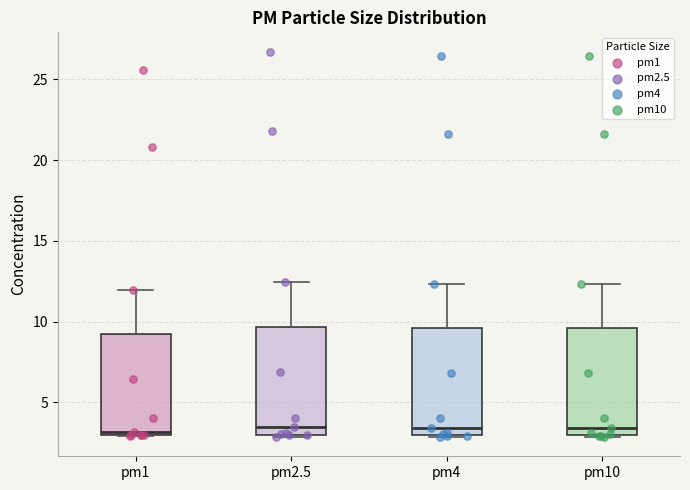

Reading left to right, read every box against the y-axis: the position of its median line, the range the box covers, and the ends of its whiskers. The values are not printed on the chart, so give them approximately, as read against the axis.

pm1: median 3.0 (just above the box's lower edge), box 3.0 to 9.0, whiskers 3.0 to 12.0
pm2.5: median 3.5, box 3.0 to 9.5, whiskers 3.0 to 12.5
pm4: median 3.5, box 3.0 to 9.5, whiskers 3.0 to 12.5
pm10: median 3.5, box 3.0 to 9.5, whiskers 3.0 to 12.5